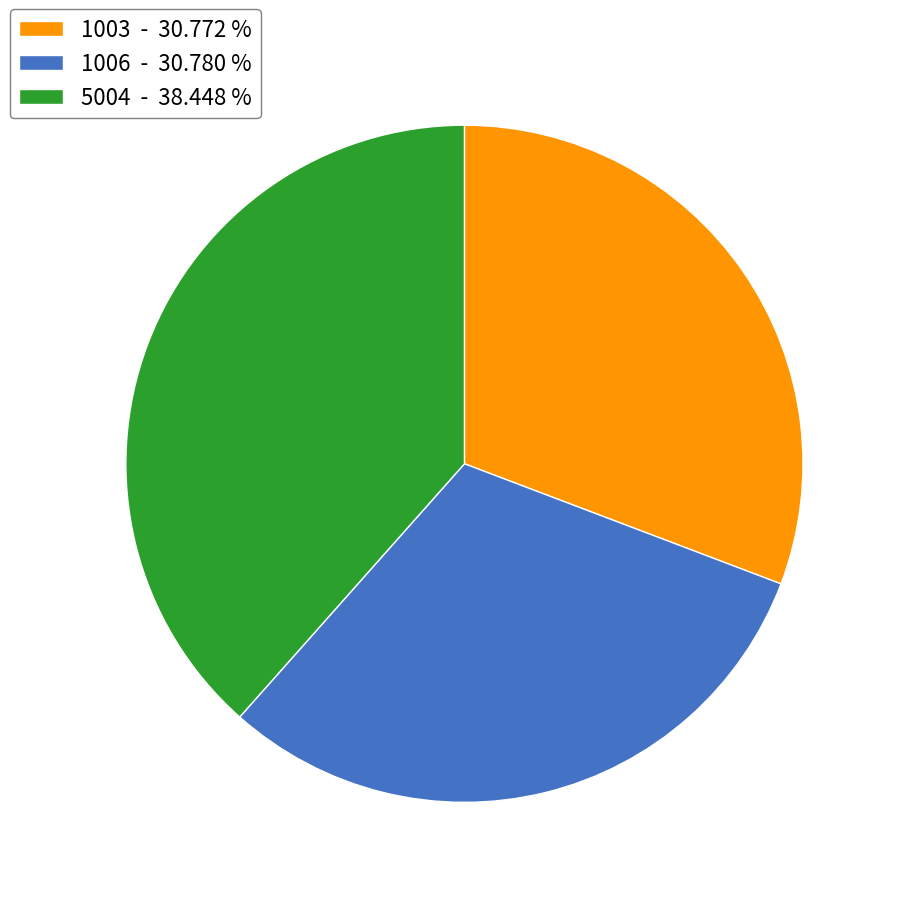

How many slices are in this pie chart?

3